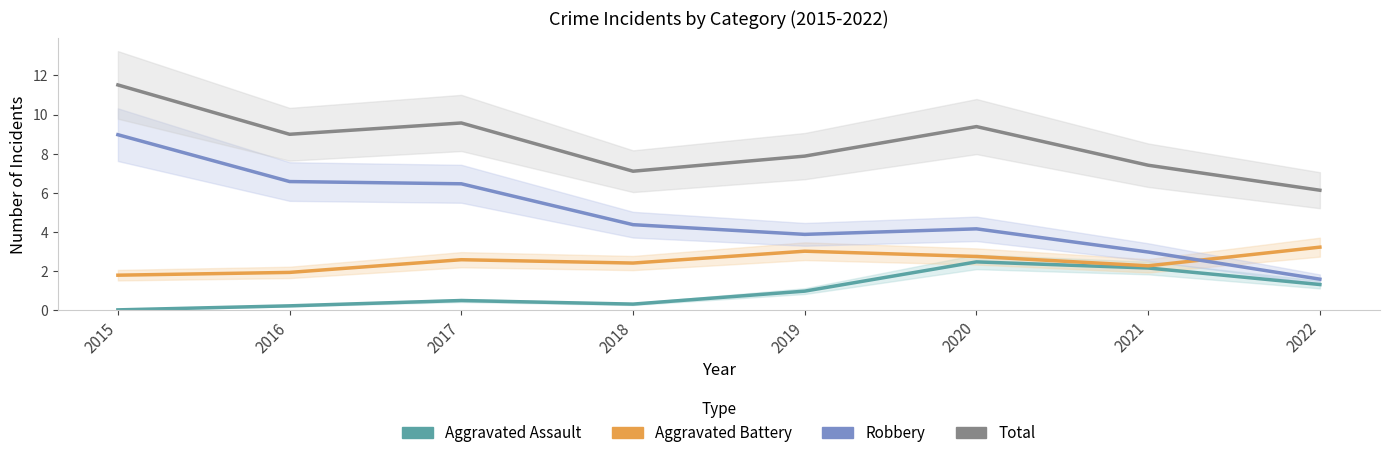

The value of Total at 2018 is 11.5. True or false?

False